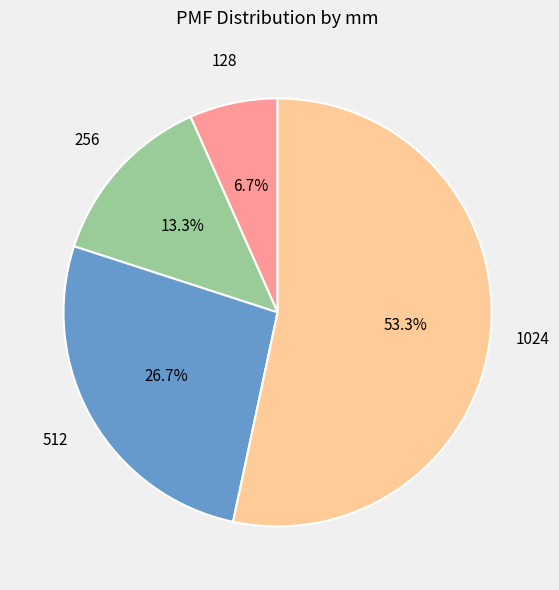

Combined, do 128 and 512 account for over 50%?

No